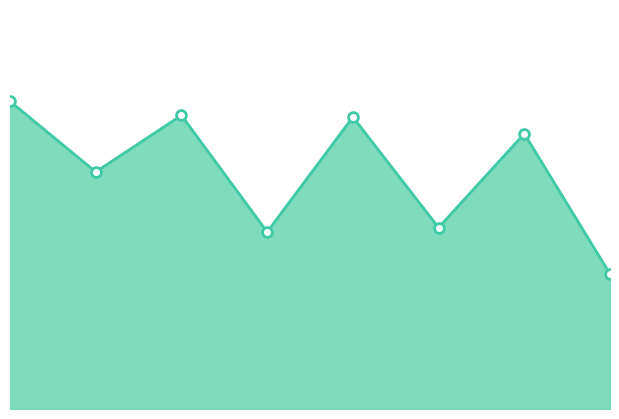

What is the change in value from 4 to 6?

-0.2